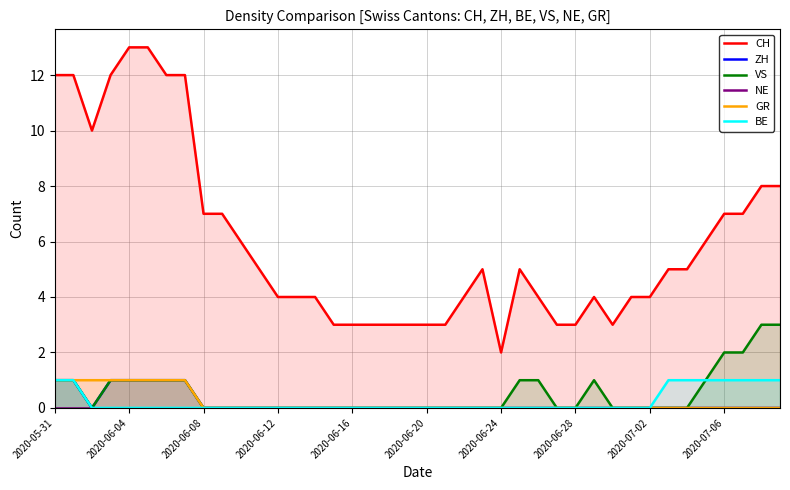

Rank the series by their maximum value, from lowest to highest.

NE, ZH, GR, BE, VS, CH